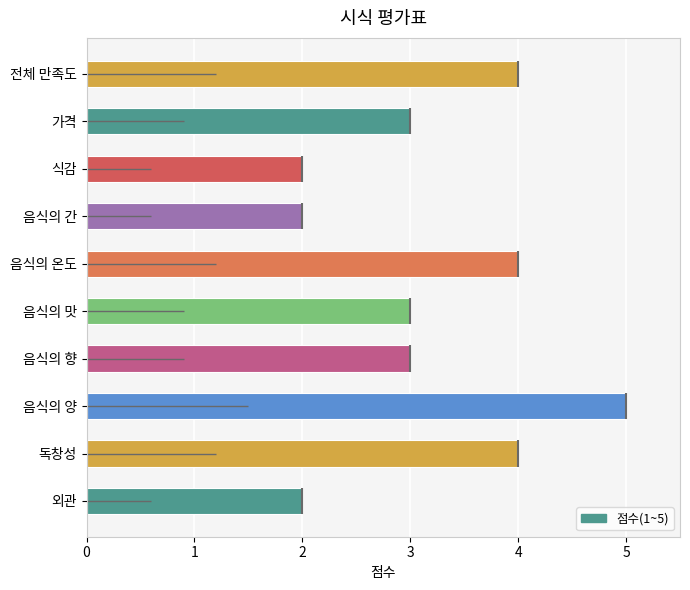

How many values are between 2 and 4?

9